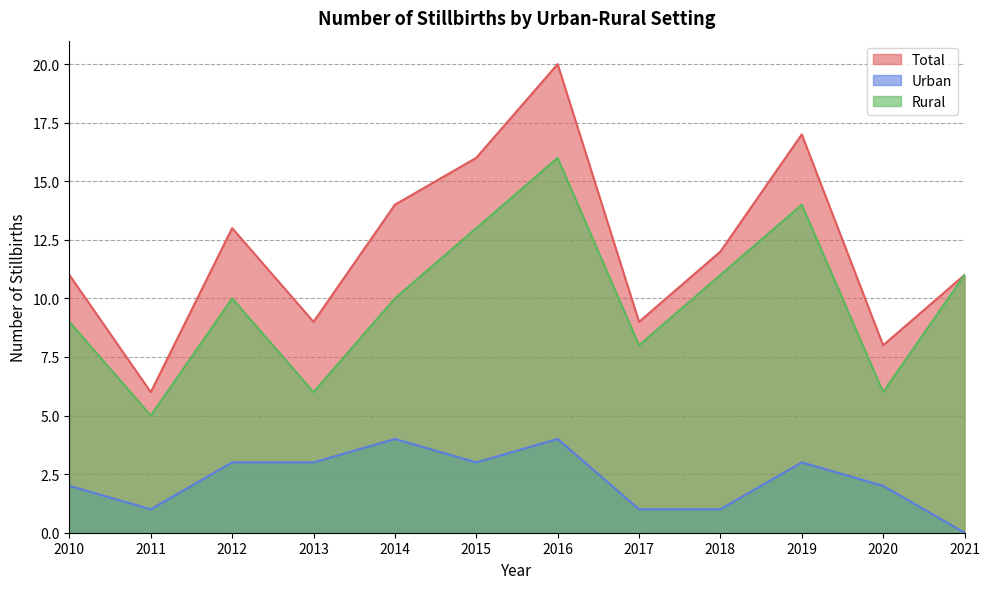

At 2014, list the series in order from smallest to largest.

Urban, Rural, Total